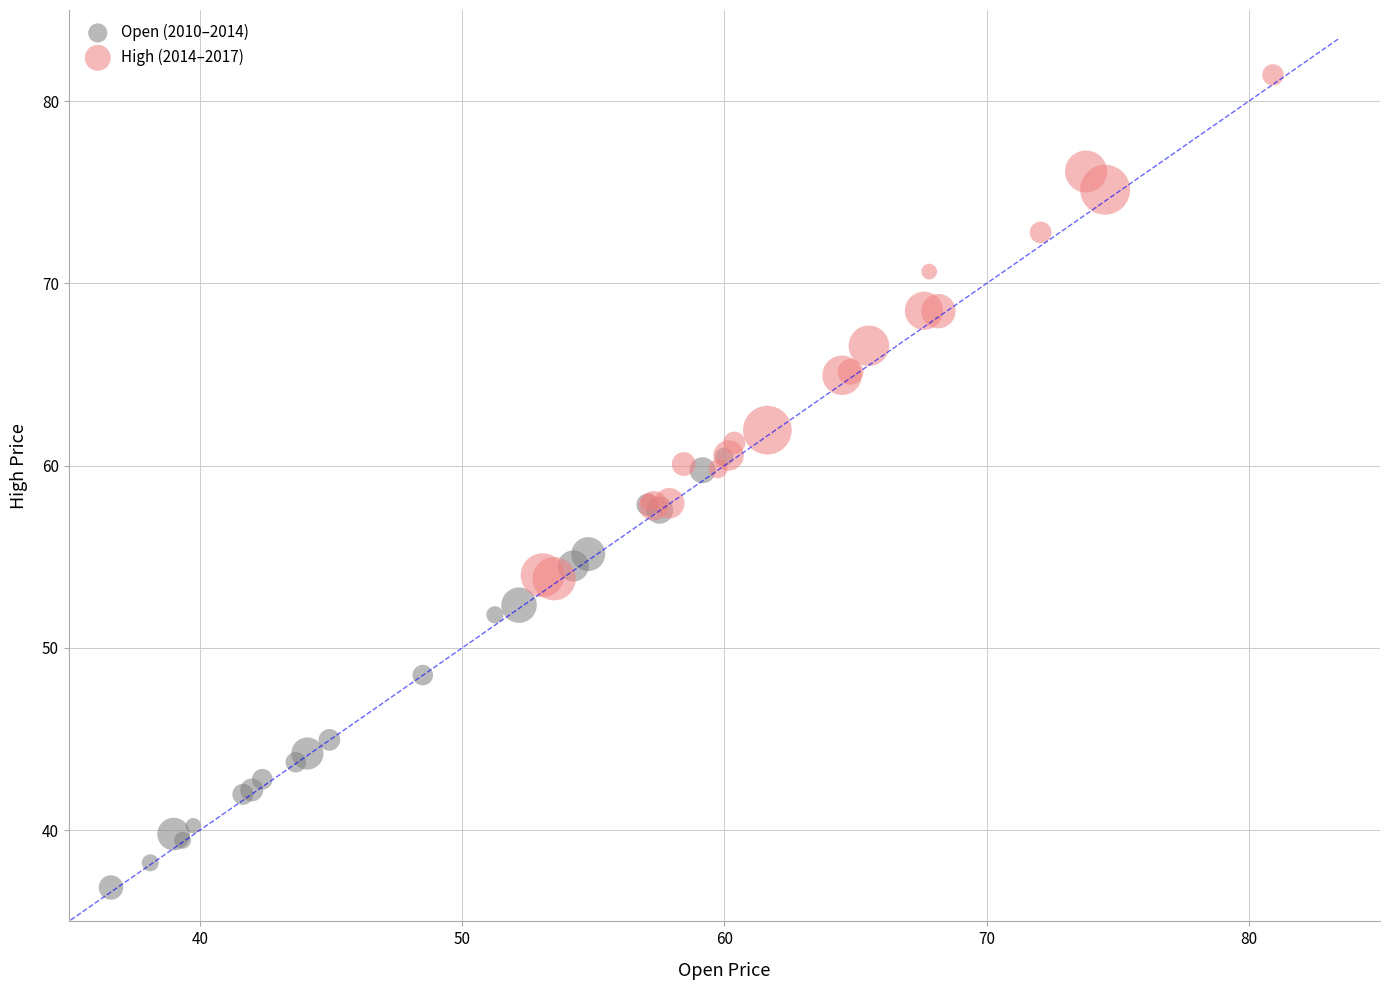

What are all the series names shown in the legend?

Open (2010–2014), High (2014–2017)